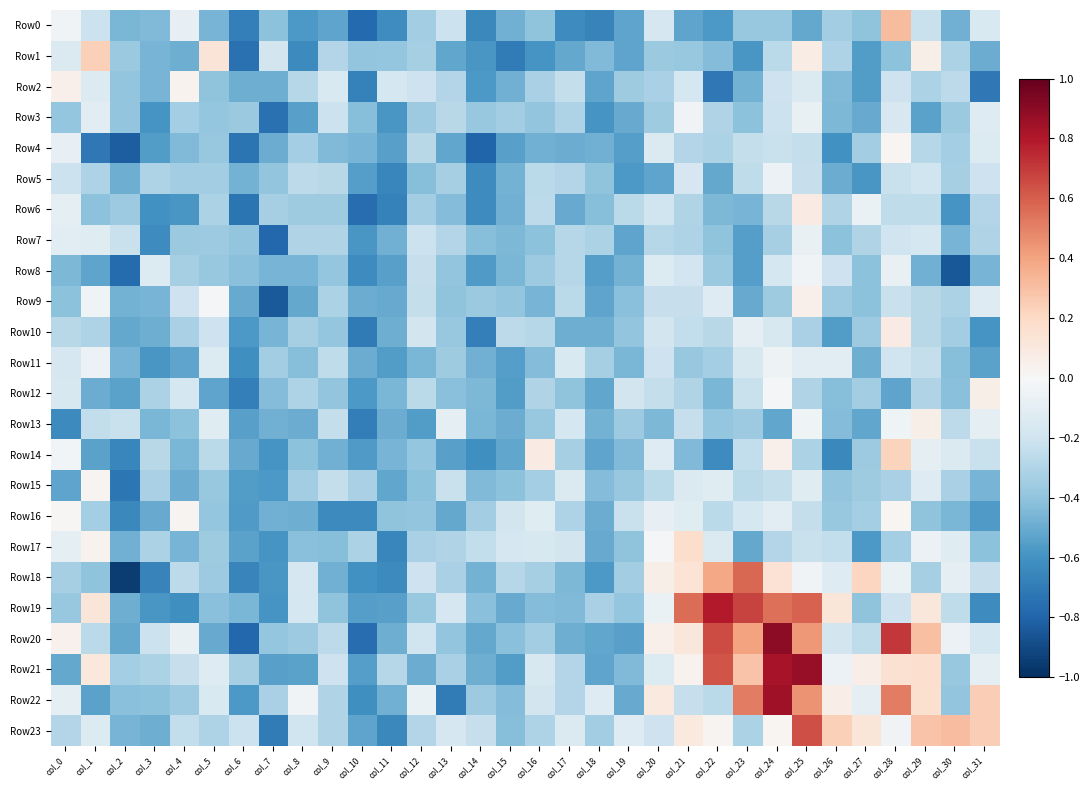

At which category is the sum across all series the highest?

col_25